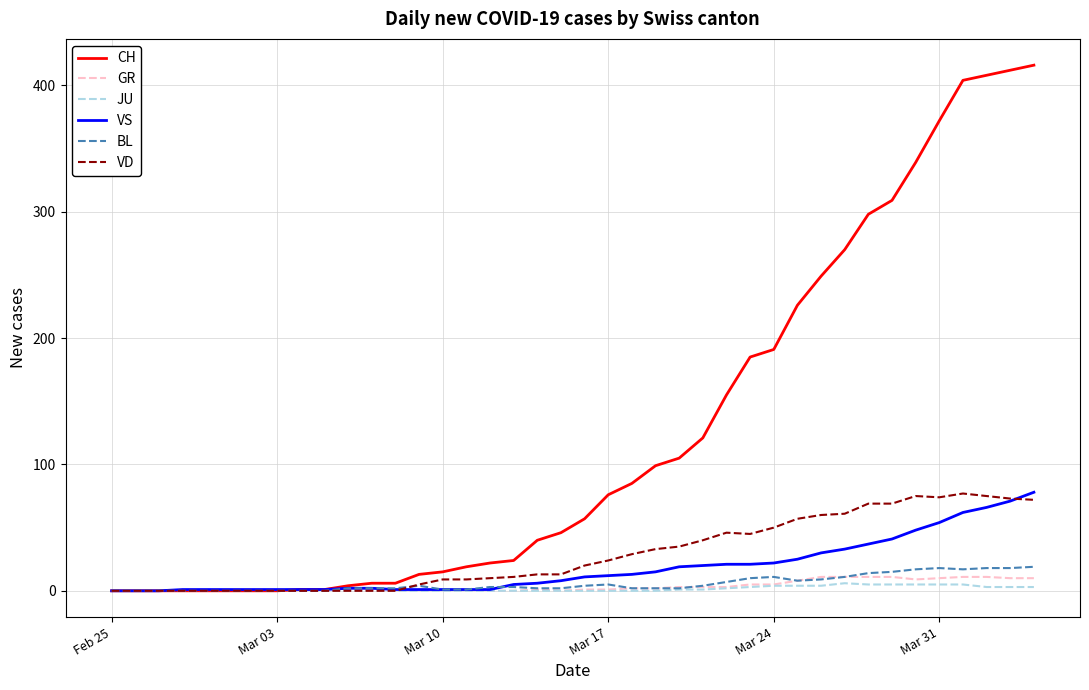

Which series has the largest total across all categories?

CH